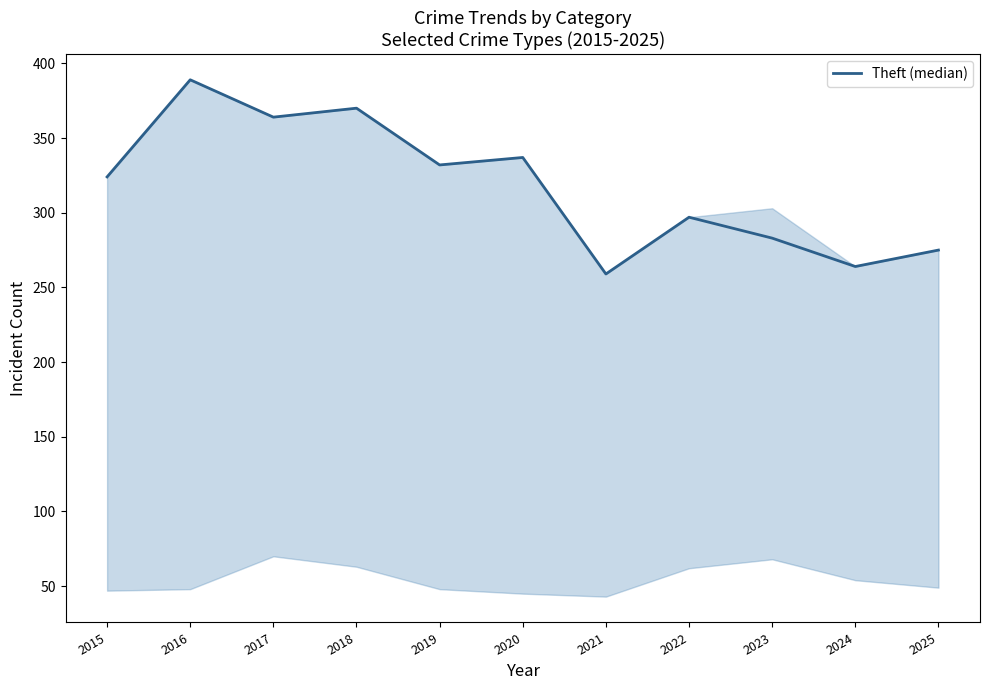

Reading right to left, list all the values displayed in this chart.

275	264	283	297	259	337	332	370	364	389	324